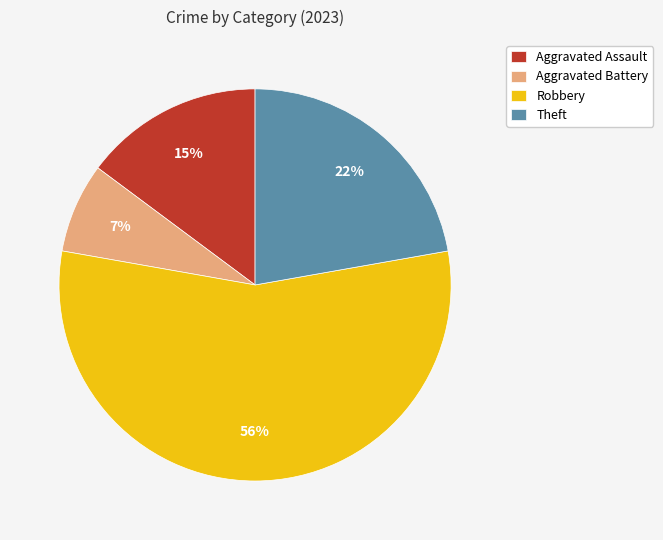

Does any single category account for the majority?

Yes